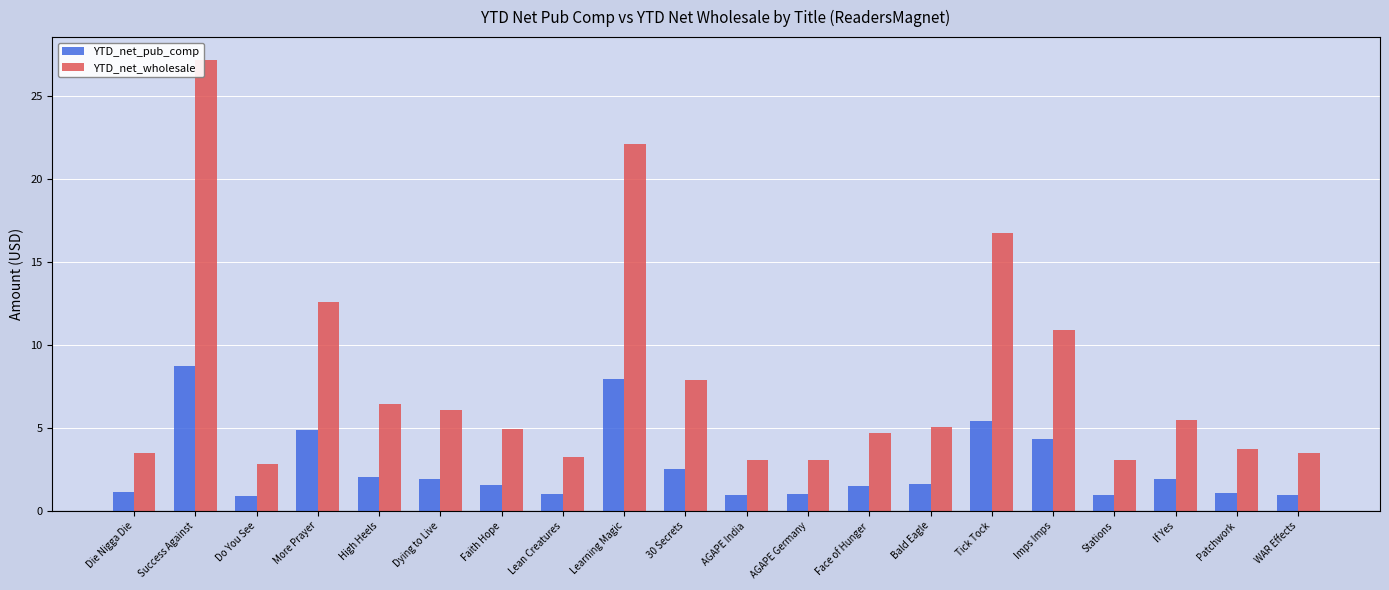

Where is YTD_net_pub_comp nearest to the value 4?

Imps Imps